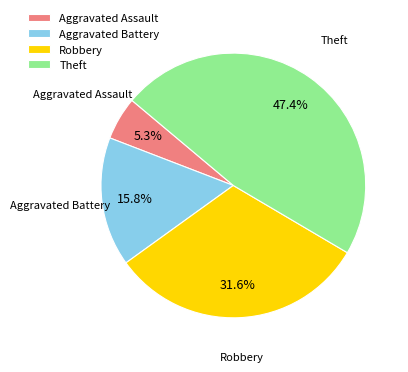

To the nearest percent, what is the difference between the largest and smallest slice percentages?

42%